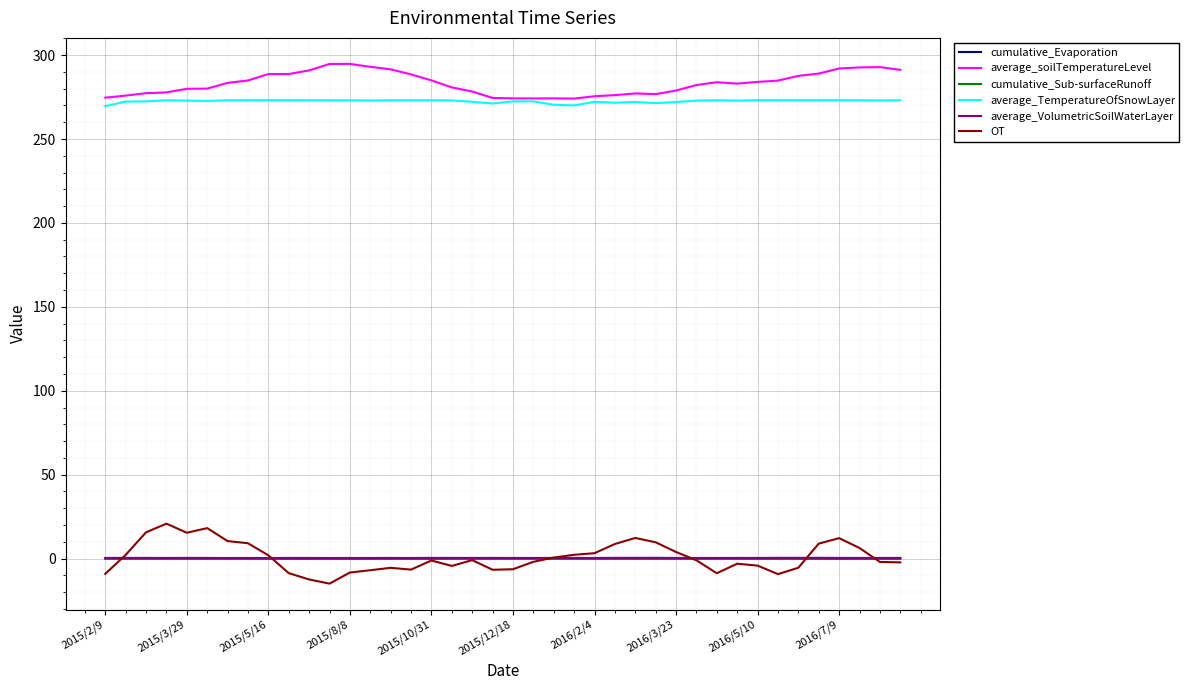

True or false: cumulative_Sub-surfaceRunoff and average_soilTemperatureLevel intersect in this chart.

False